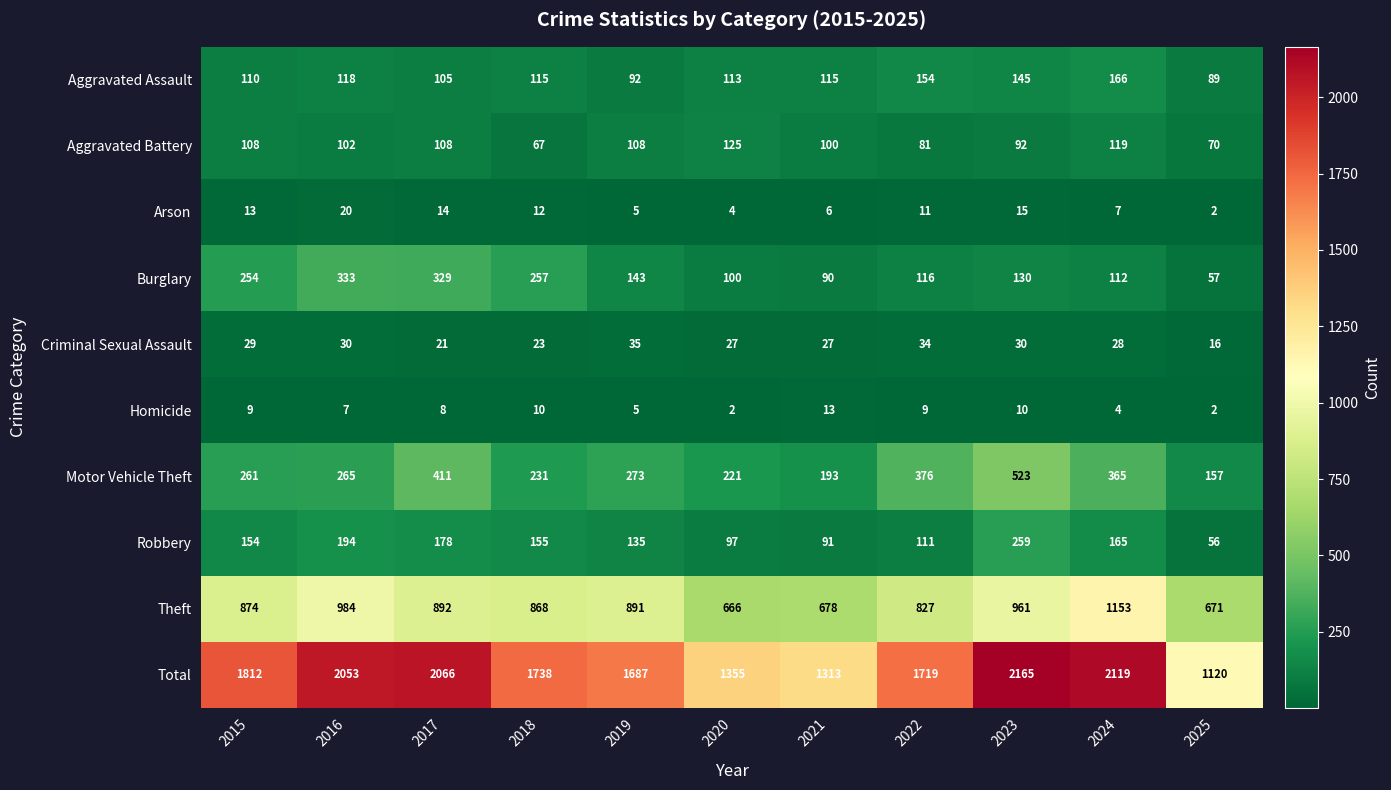

At which category is the sum across all series the highest?

2023